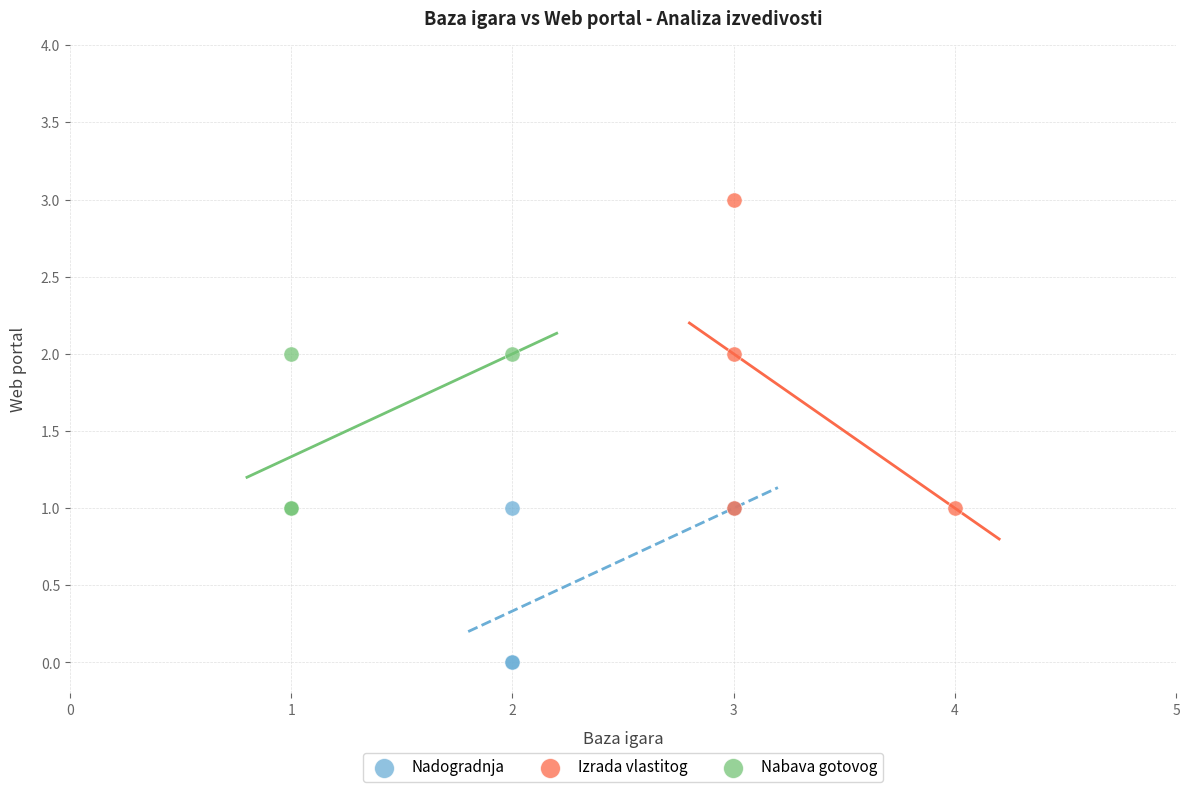

Which series reaches the minimum Y coordinate?

Nadogradnja